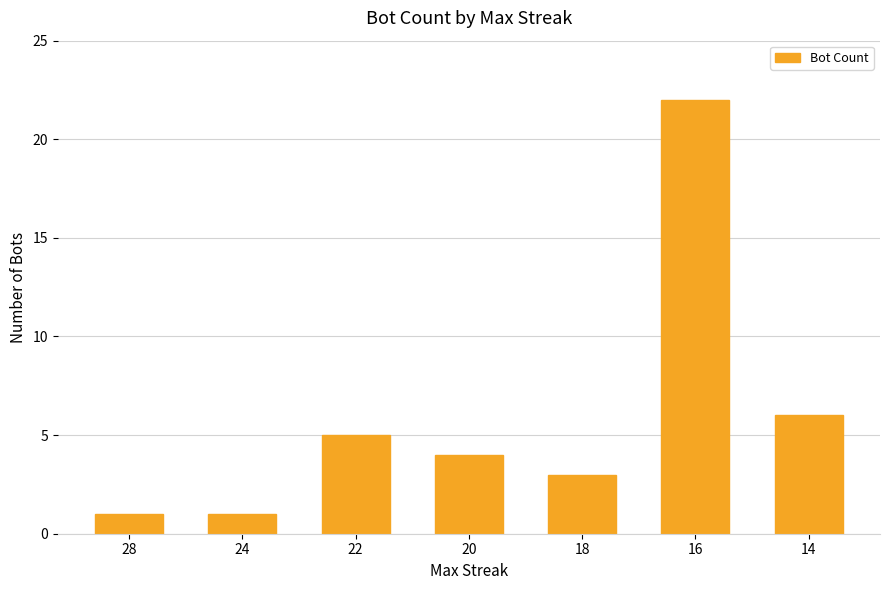

How many values are below 4?

3